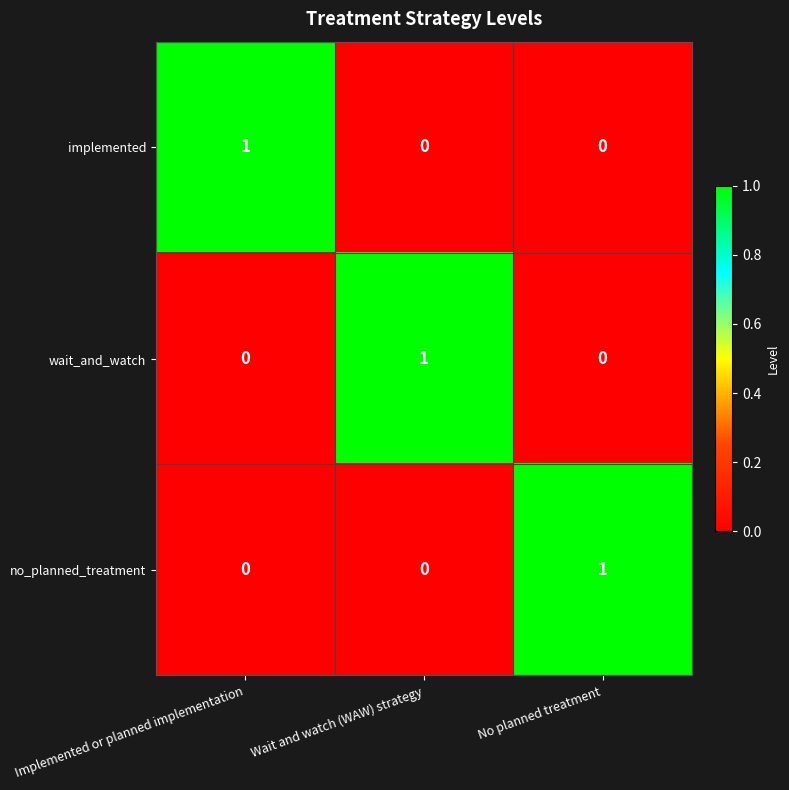

What is the spread (max minus min) of values at Implemented or planned implementation?

1